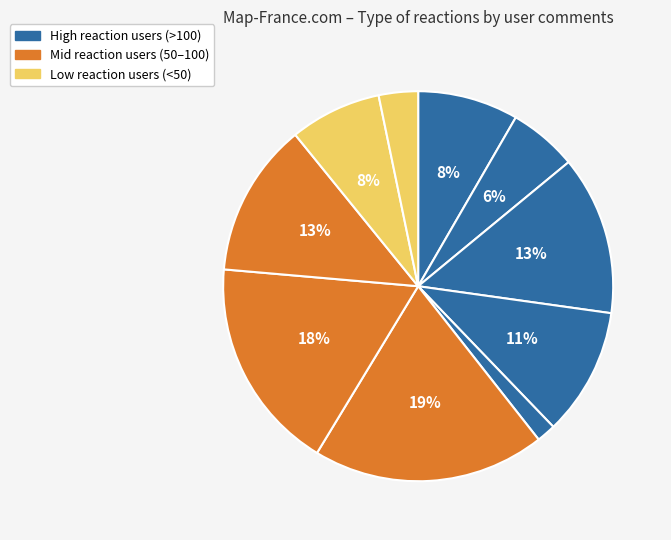

How many segments does this pie chart have?

10